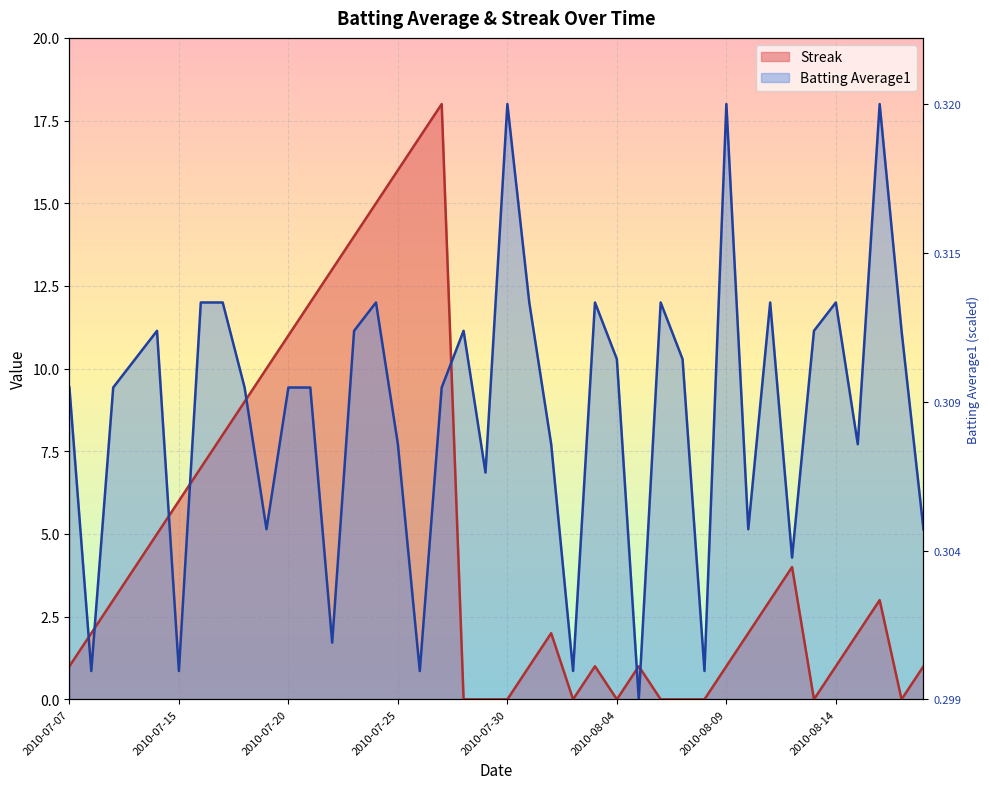

In Streak, how many points are higher than both neighbors (excluding endpoints)?

6